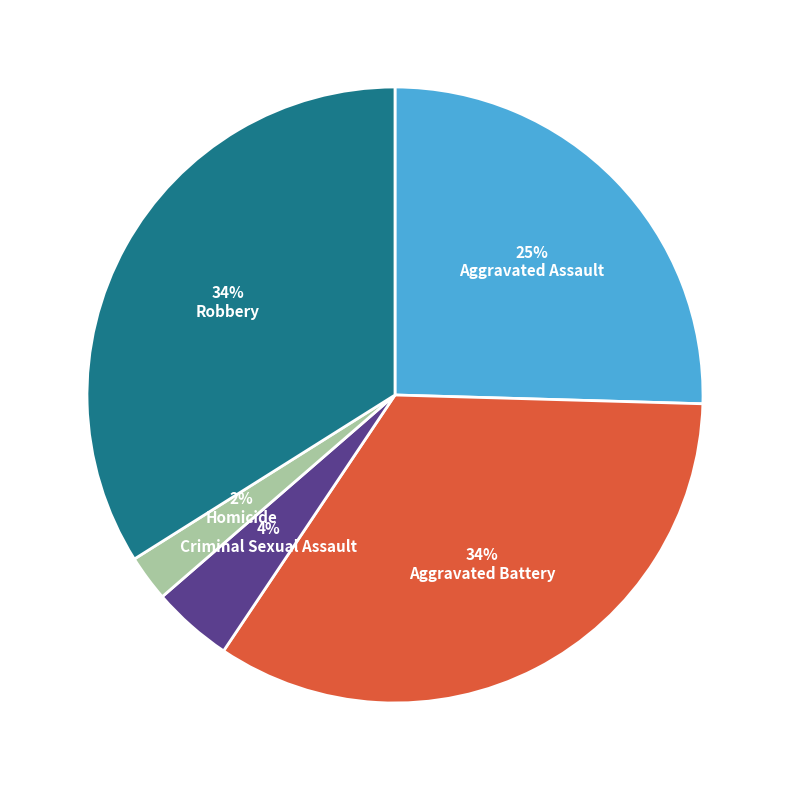

Does any single category account for the majority?

No